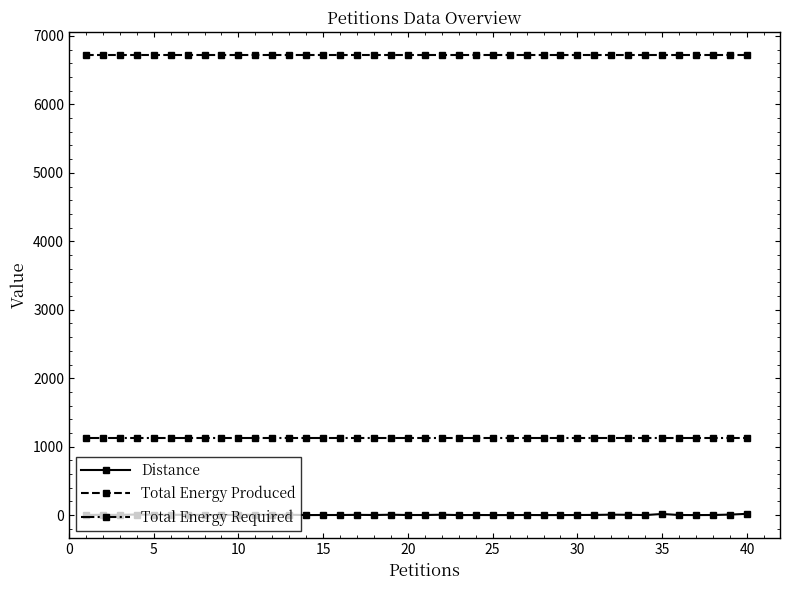

Does the chart display data point markers on the line(s)?

Yes